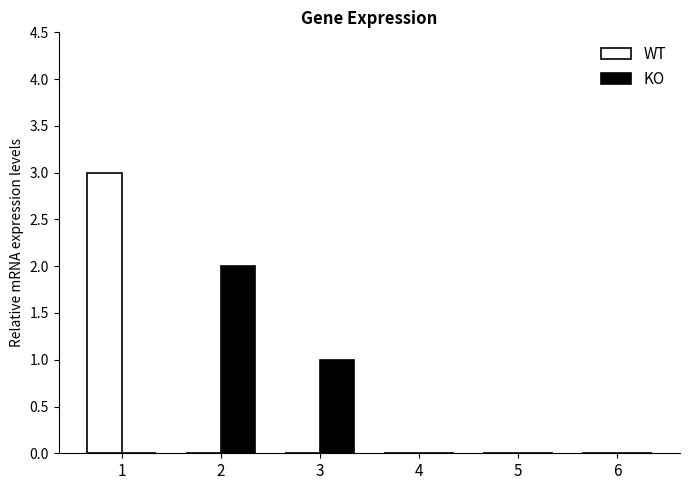

The value of KO at 2 is 2. True or false?

True